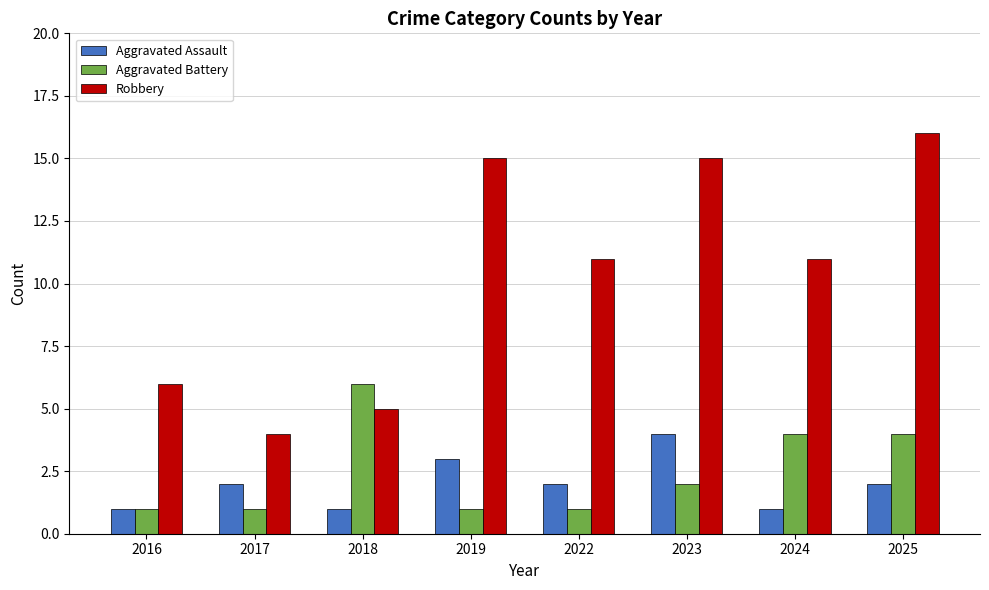

What is the average value of the Aggravated Assault series?

2